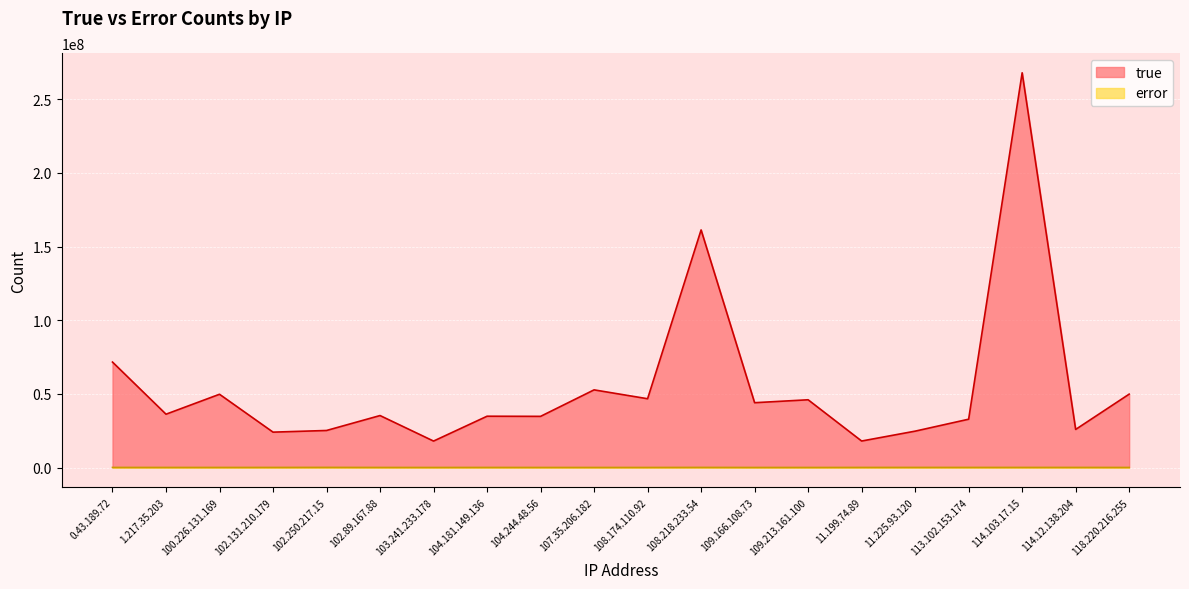

What is the smallest value displayed?

16573